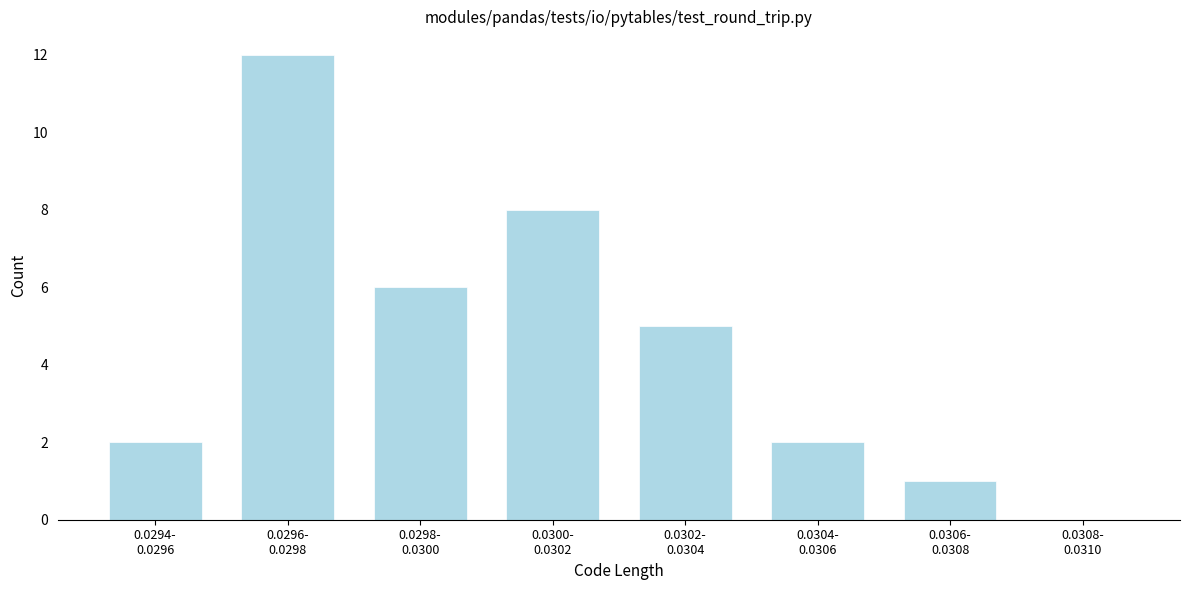

What is the sum of all values?

36